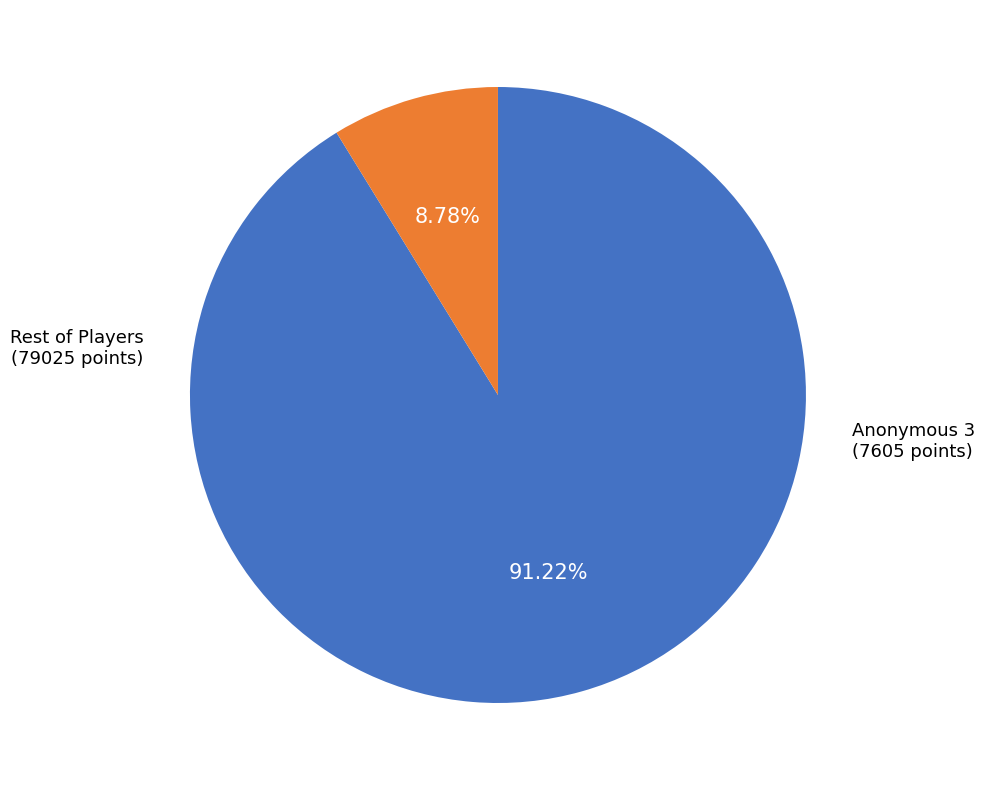

Is there a majority slice in this chart?

Yes